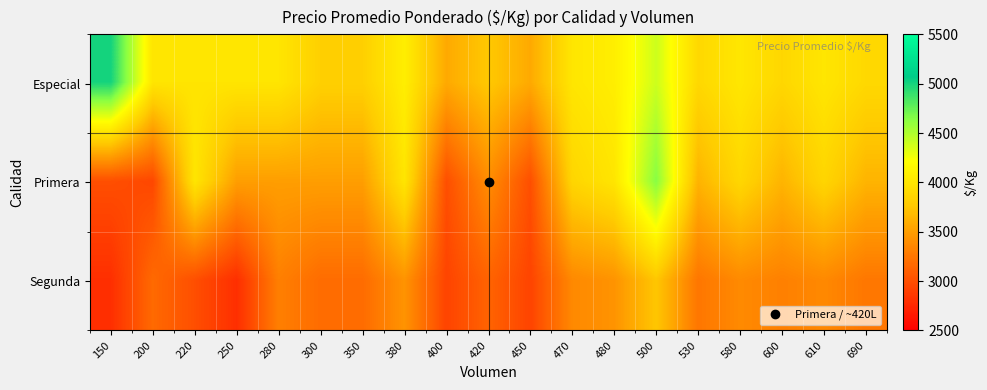

Rank the series at 350 from lowest to highest value.

Segunda, Primera, Especial